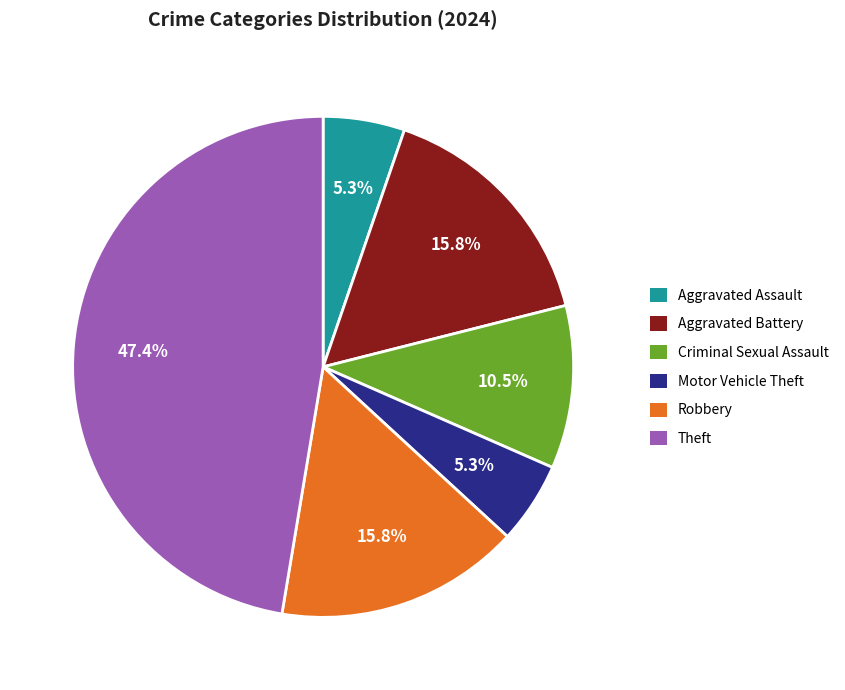

Does Aggravated Battery account for over 50% of the chart?

No